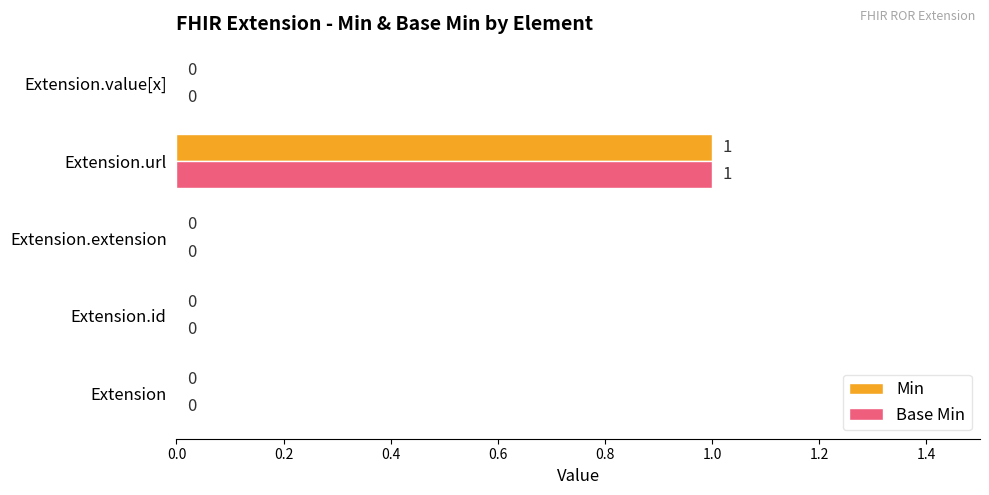

How many Min values are between 0 and 1?

5